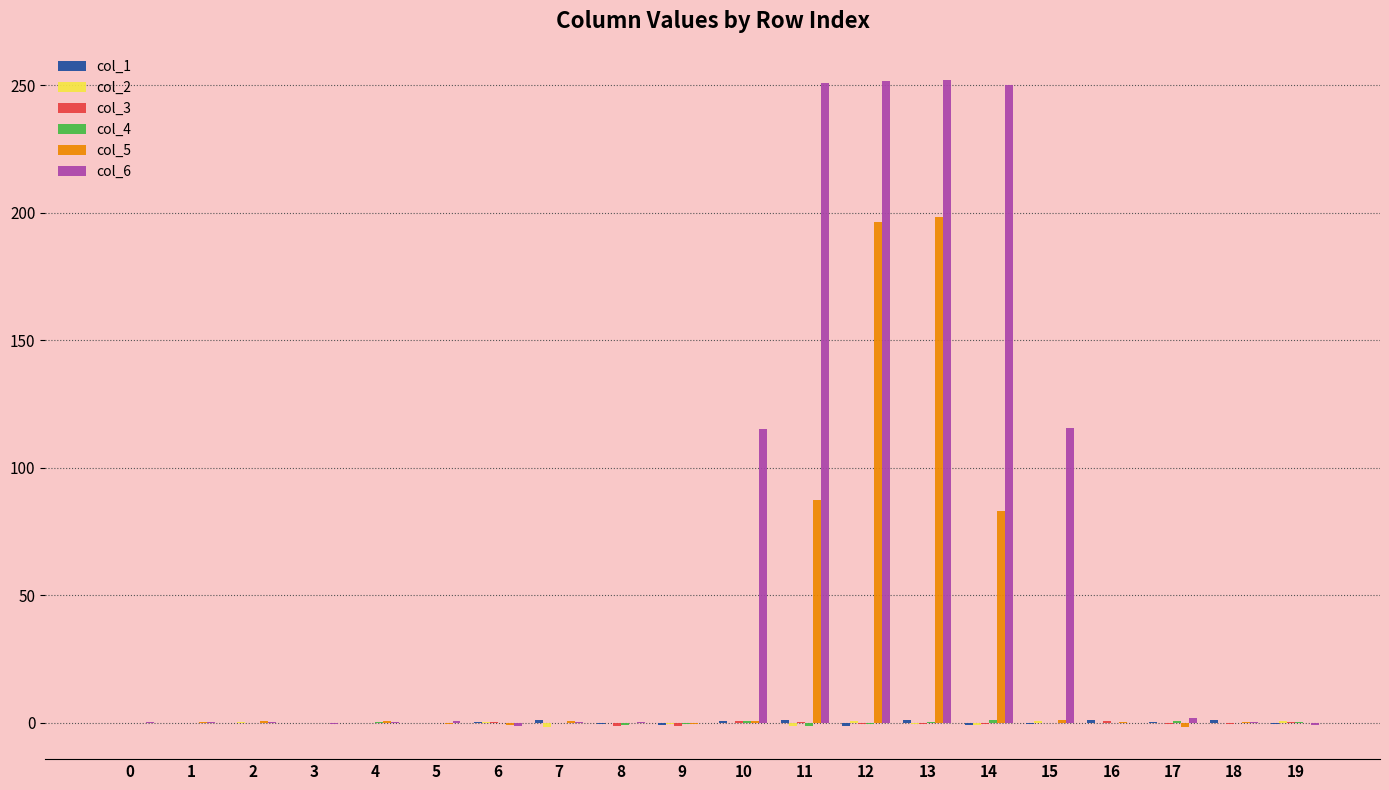

What is the maximum value shown in the chart?

252.1